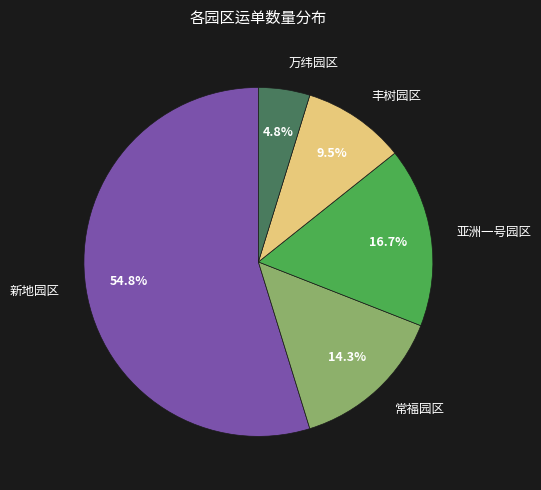

Approximately how many times larger is the value at 丰树园区 compared to 亚洲一号园区?

0.6